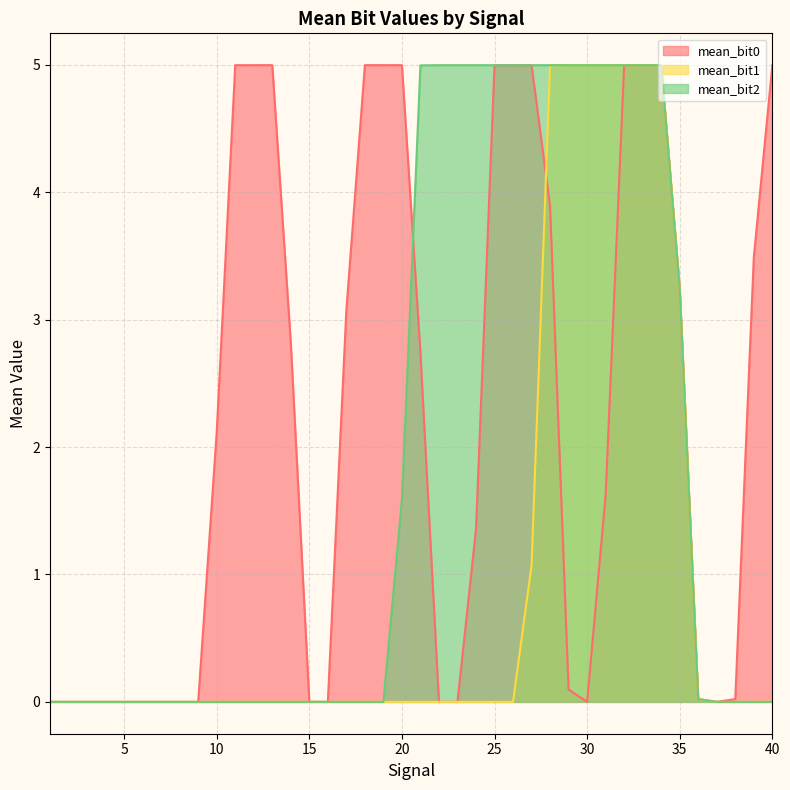

What is the spread (max minus min) of values at 18?

5.0